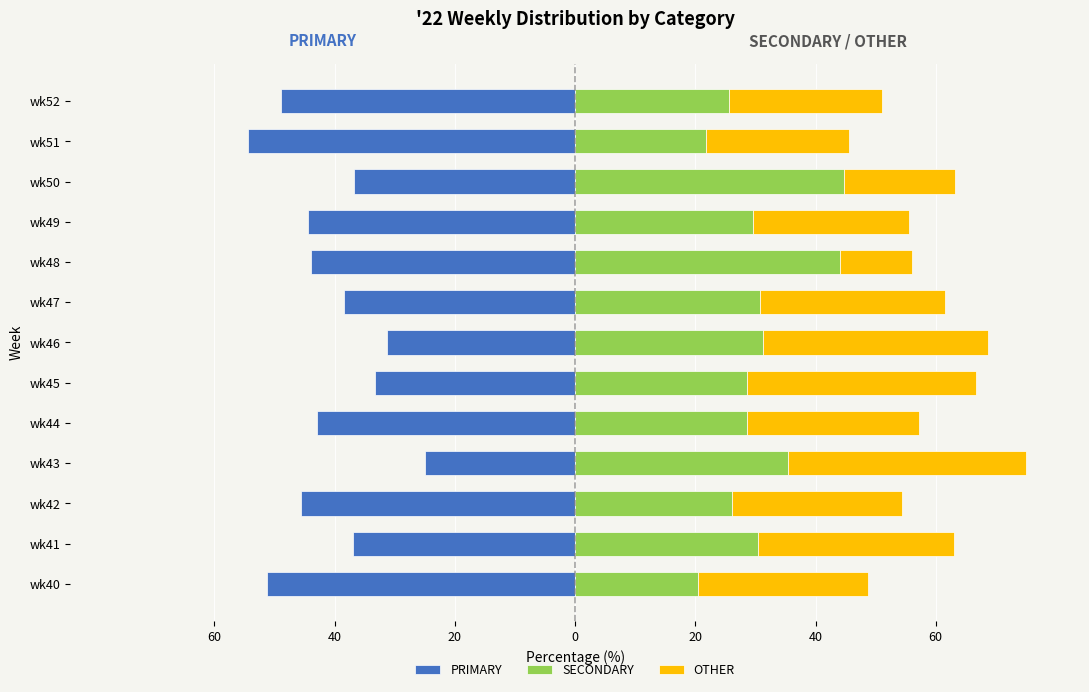

How many bars are there in each group?

3